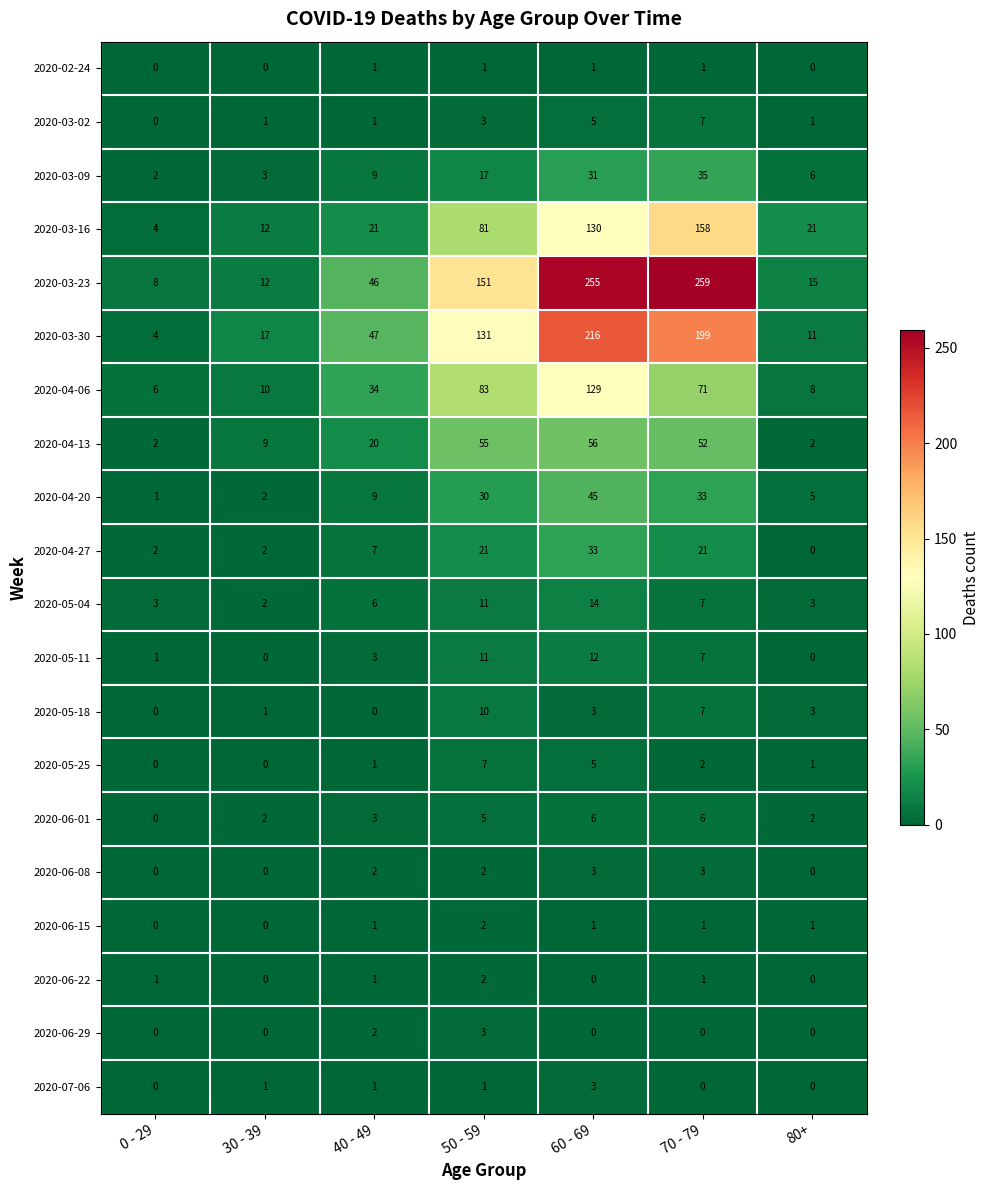

Which series has the largest range (max minus min)?

2020-03-23